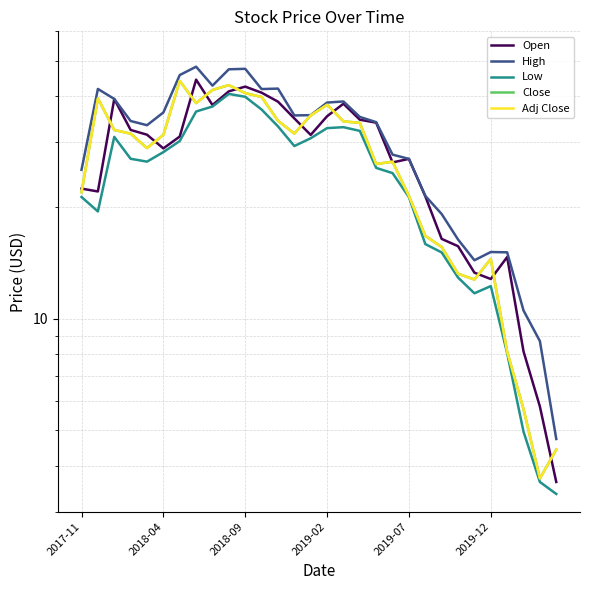

At which label does Open reach its minimum?

29